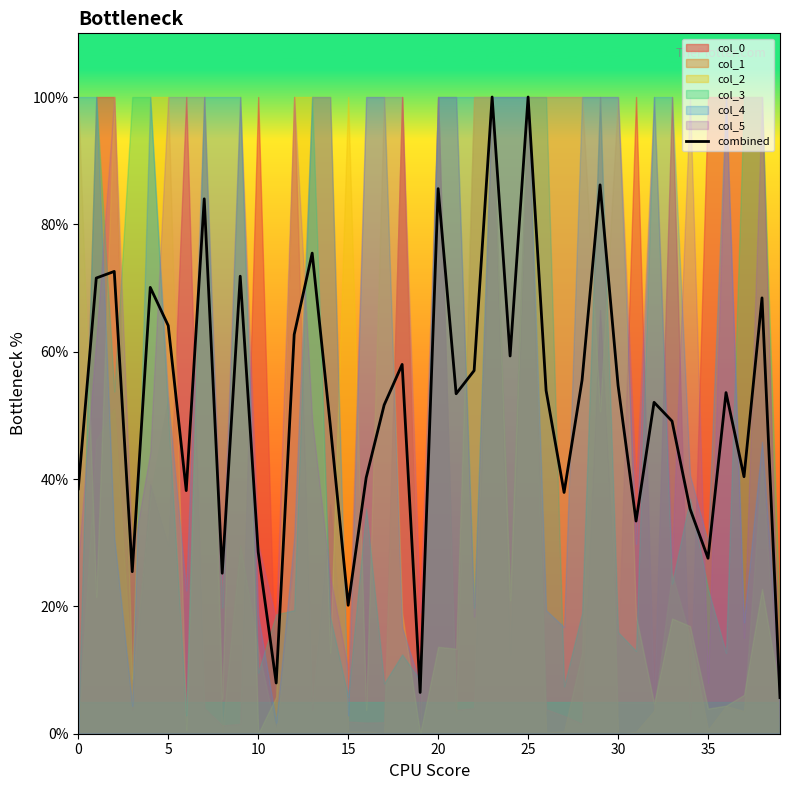

How many lines are shown in the chart?

1